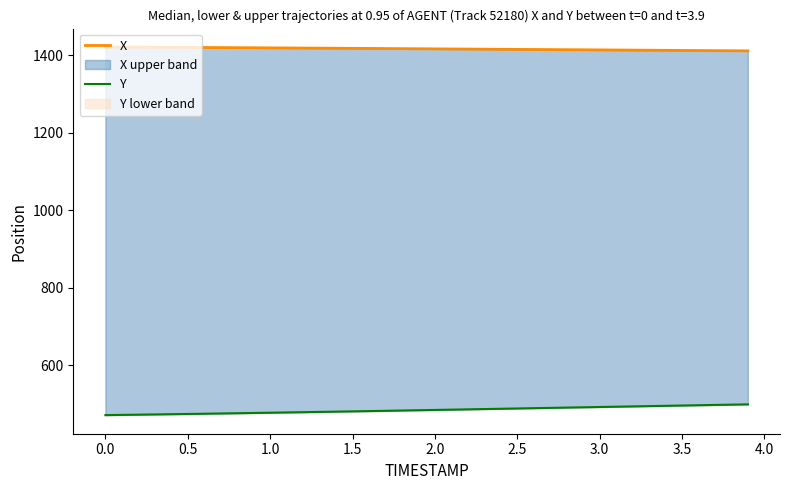

What is the greatest value displayed?

1421.5